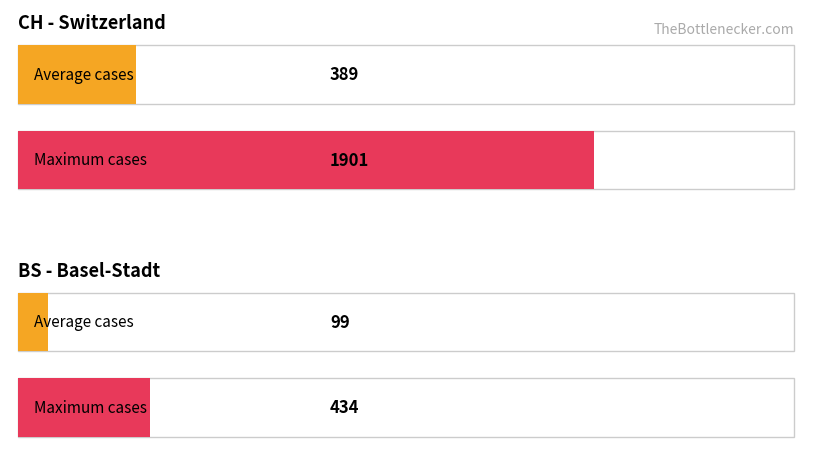

What is the highest value of the BS series?

434